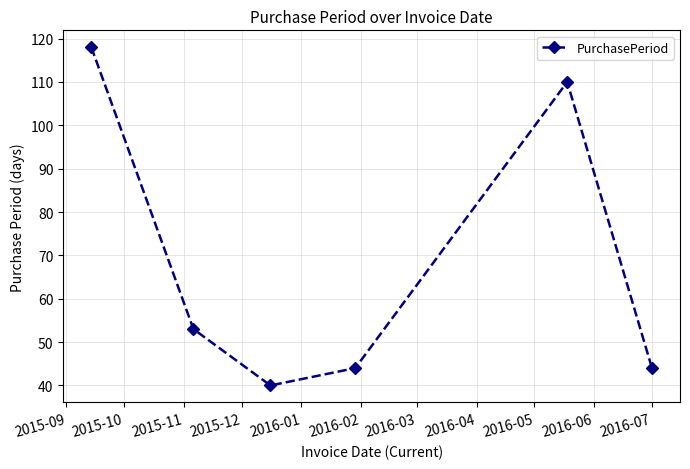

What is the greatest value displayed?

118